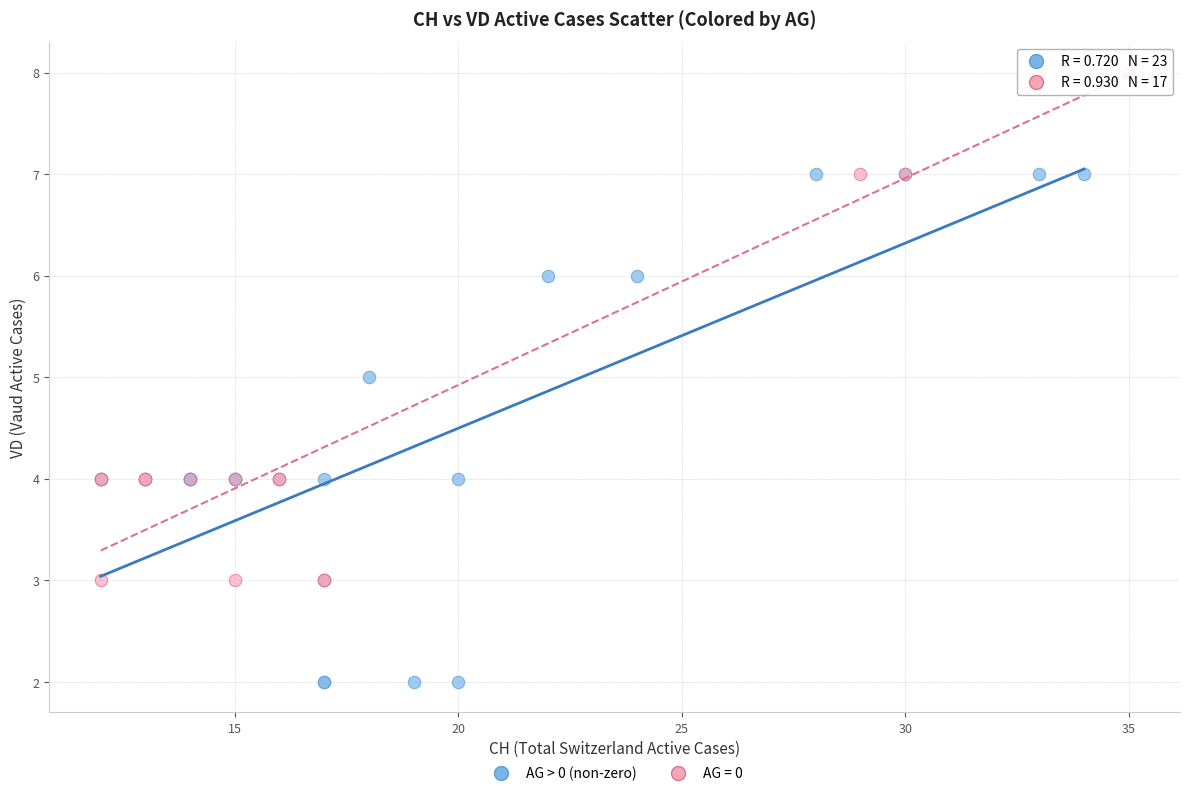

Which series reaches the maximum Y coordinate?

AG = 0